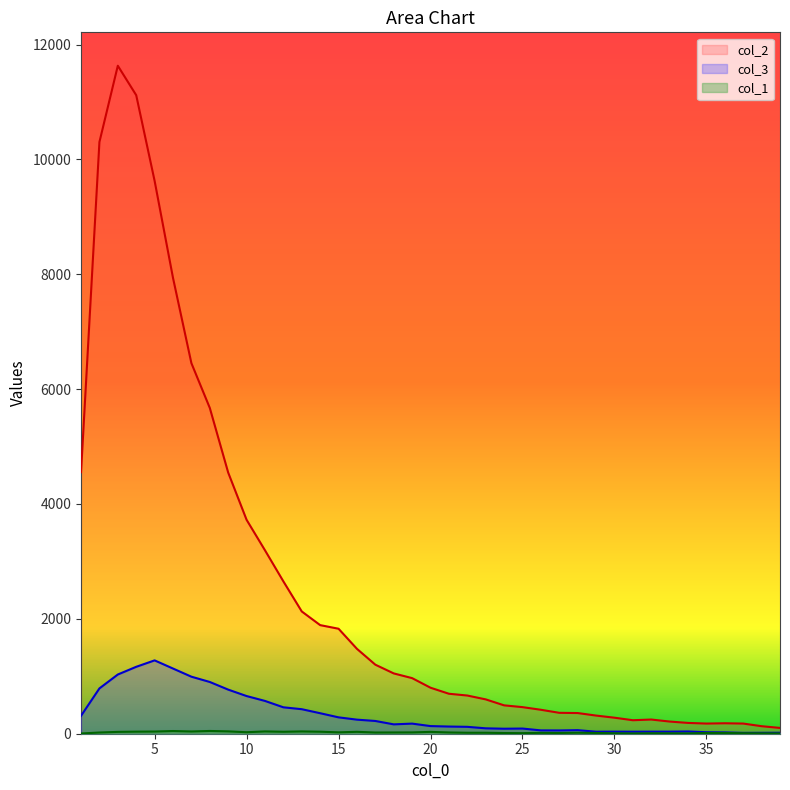

True or false: col_2 has a value of 486 at 29.

False